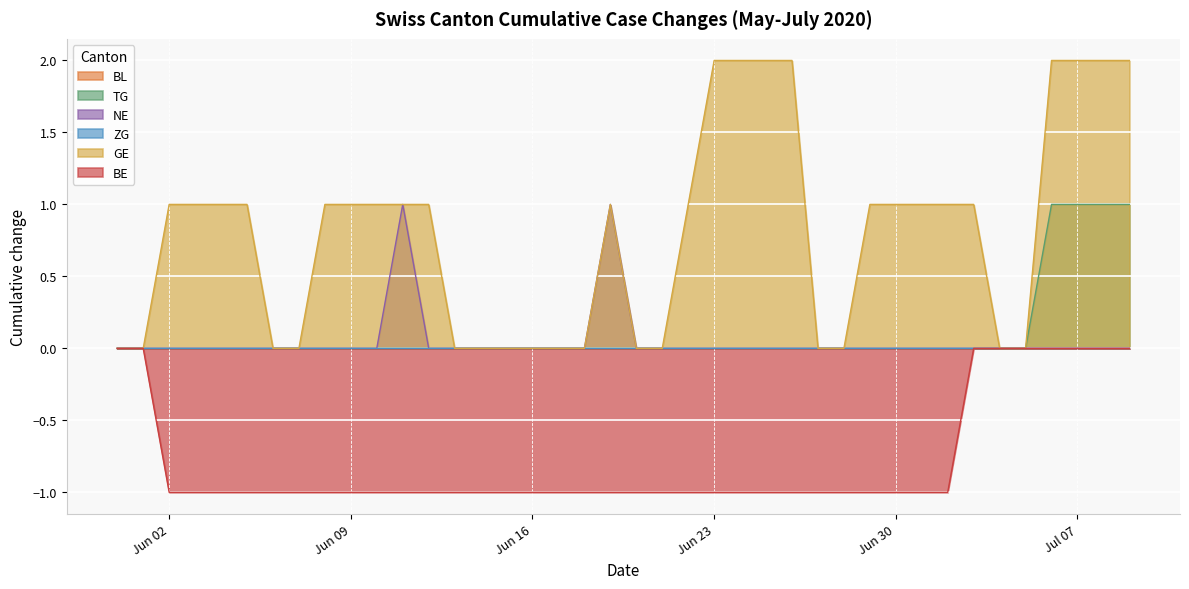

What is the sum of the BE values at 2020-06-29 and 2020-05-31?

-1